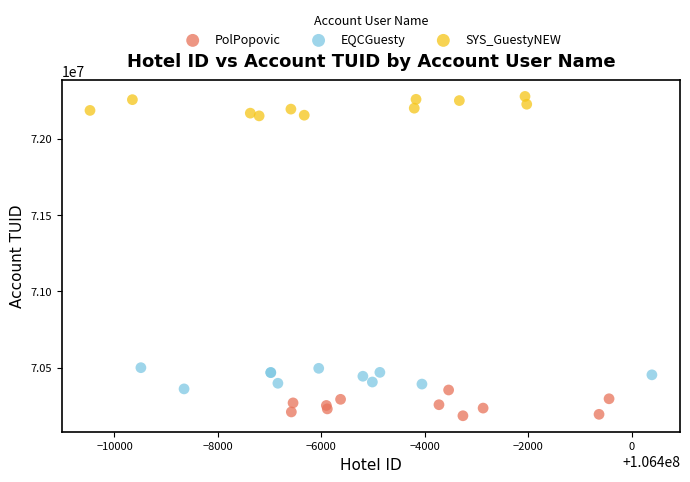

Which series contains the highest Y value?

SYS_GuestyNEW